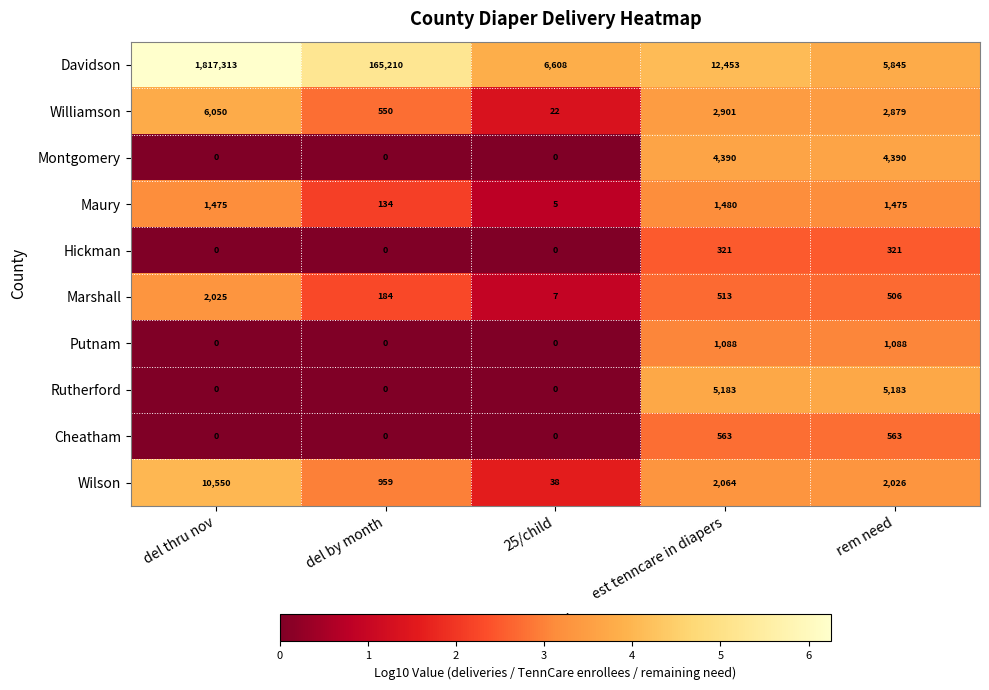

Count the number of data series in this chart.

10